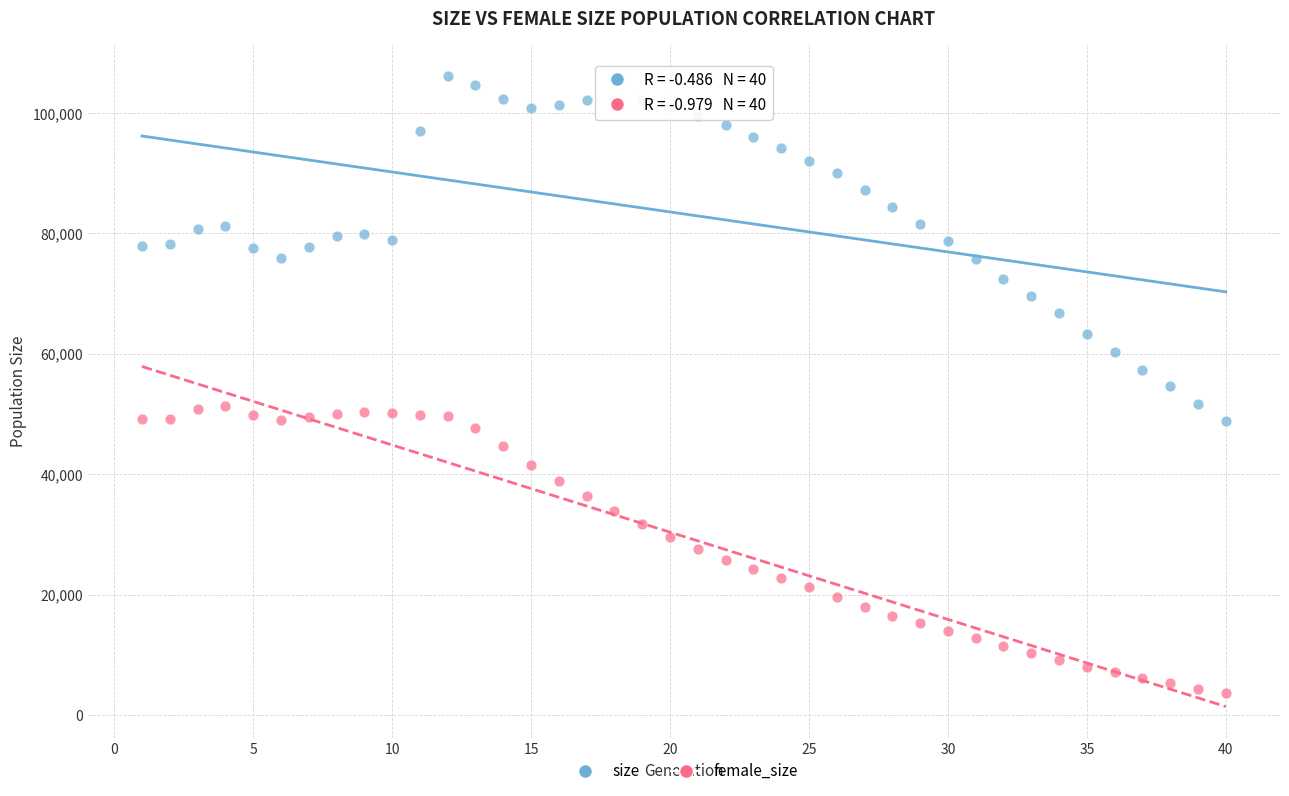

Which series reaches the maximum Y coordinate?

size